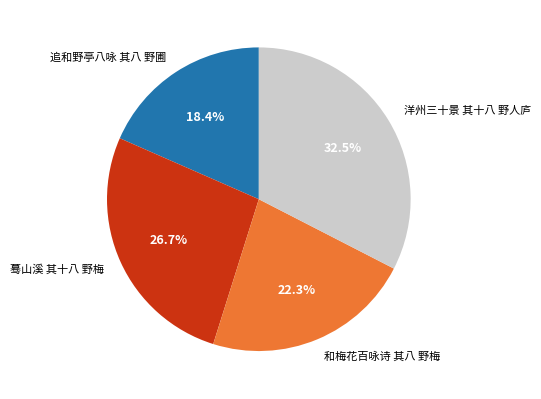

Does 蓦山溪 其十八 野梅 represent more than half of the total?

No